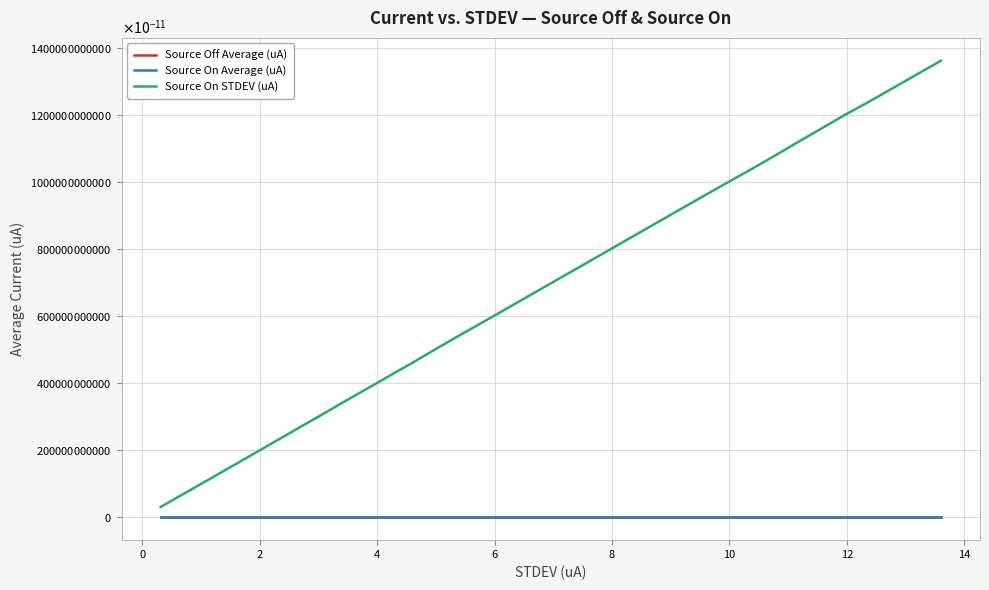

Reading left to right, transcribe all the data shown in this chart.

Source Off Average (uA): -0.0	-0.0	-0.0	-0.0	-0.0	-0.0	0.0	-0.0	-0.0	-0.0	-0.0	-0.0	0.0	0.0	0.0	0.0	-0.0	-0.0	0.0	-0.0	-0.0	-0.0	-0.0	-0.0	-0.0	-0.0	-0.0	-0.0	0.0	-0.0	-0.0	-0.0	0.0
Source On Average (uA): -0.0	-0.0	-0.0	-0.0	-0.0	-0.0	-0.0	-0.0	-0.0	-0.0	-0.0	-0.0	-0.0	-0.0	-0.0	-0.0	-0.0	-0.0	-0.0	-0.0	-0.0	-0.0	-0.0	-0.0	-0.0	-0.0	-0.0	-0.0	-0.0	-0.0	-0.0	-0.0	-0.0
Source On STDEV (uA): 0.3	1.0	1.4	1.8	2.2	2.6	3.0	3.4	3.8	4.2	4.7	5.1	5.5	5.9	6.3	6.7	7.1	7.5	7.9	8.3	8.7	9.1	9.5	9.9	10.4	10.8	11.2	11.6	12.0	12.4	12.8	13.2	13.6